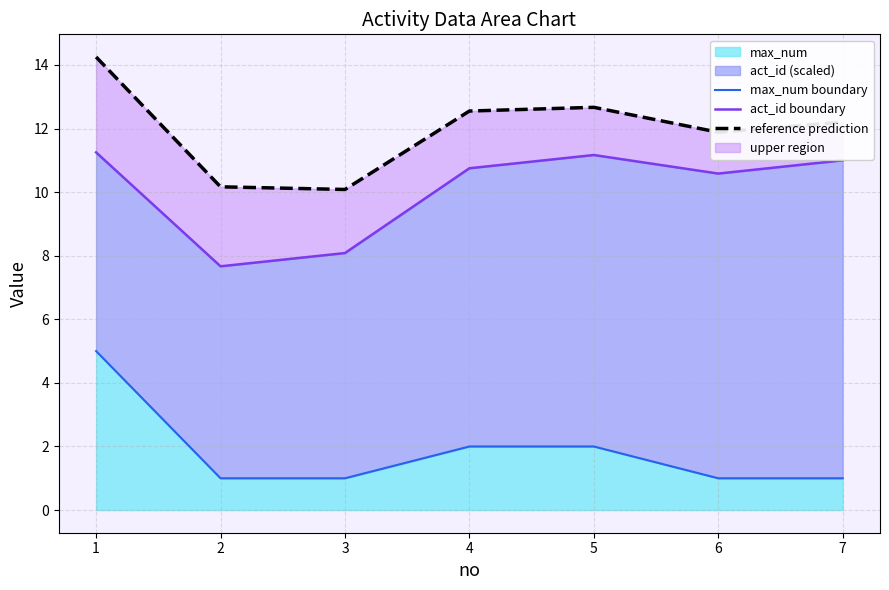

Which series has the largest total across all categories?

reference prediction